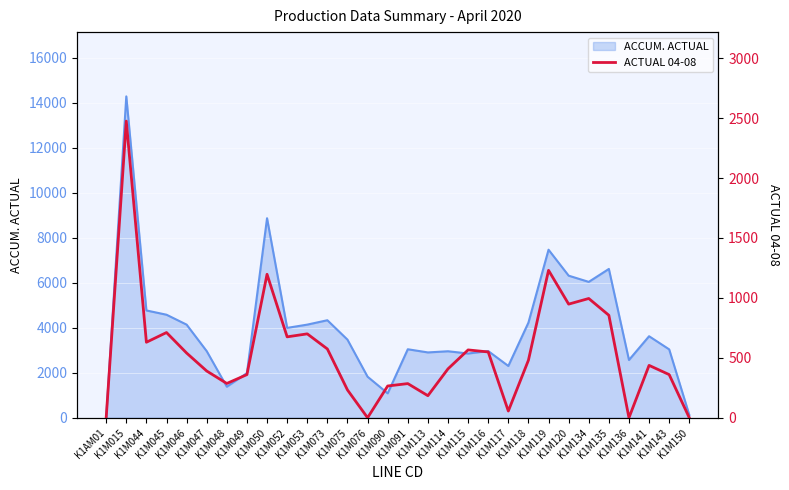

What is the highest value of the ACCUM. ACTUAL series?

14286